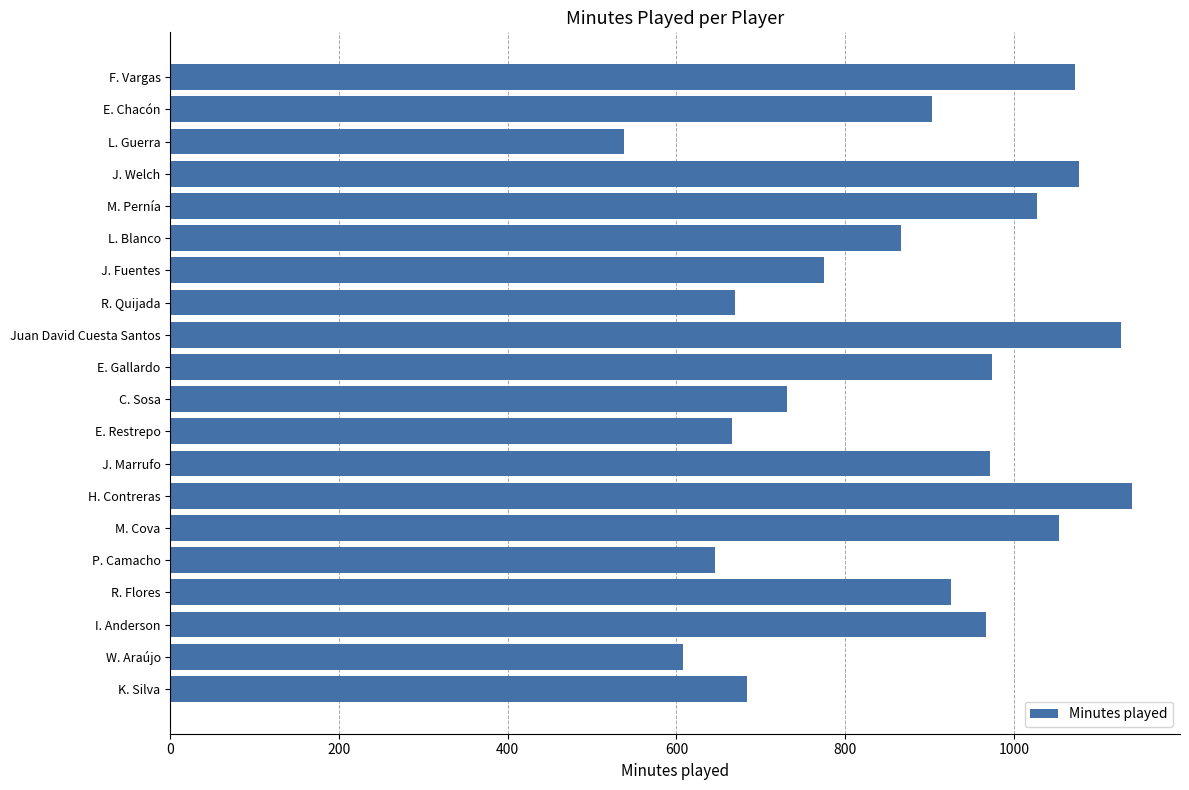

The value at M. Pernía is 657. True or false?

False